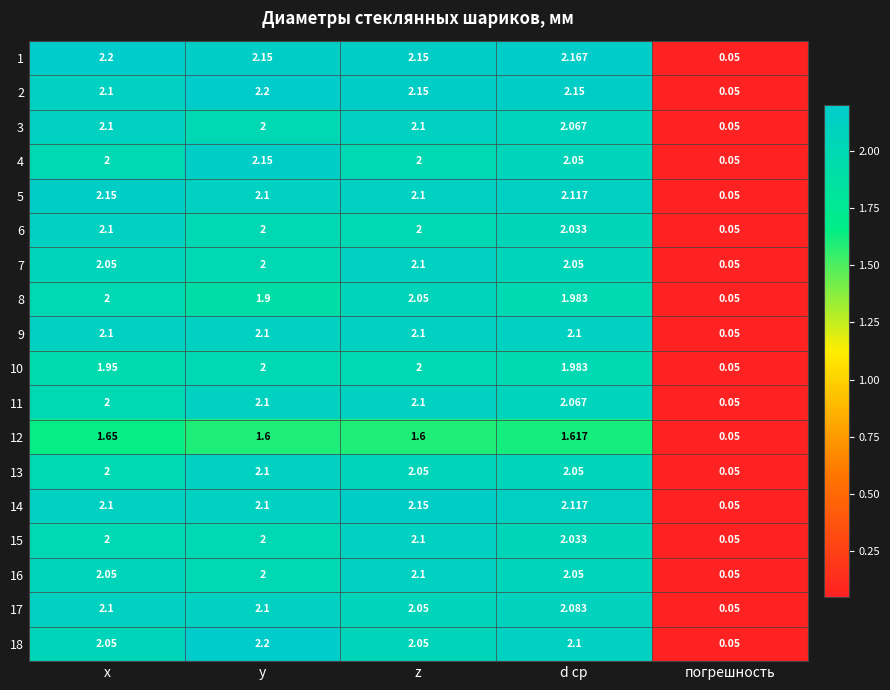

Which label corresponds to the smallest value in the chart?

погрешность